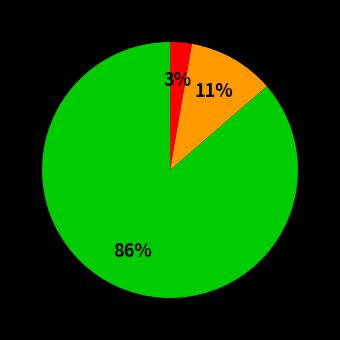

Is there any slice that represents more than half of the pie?

Yes